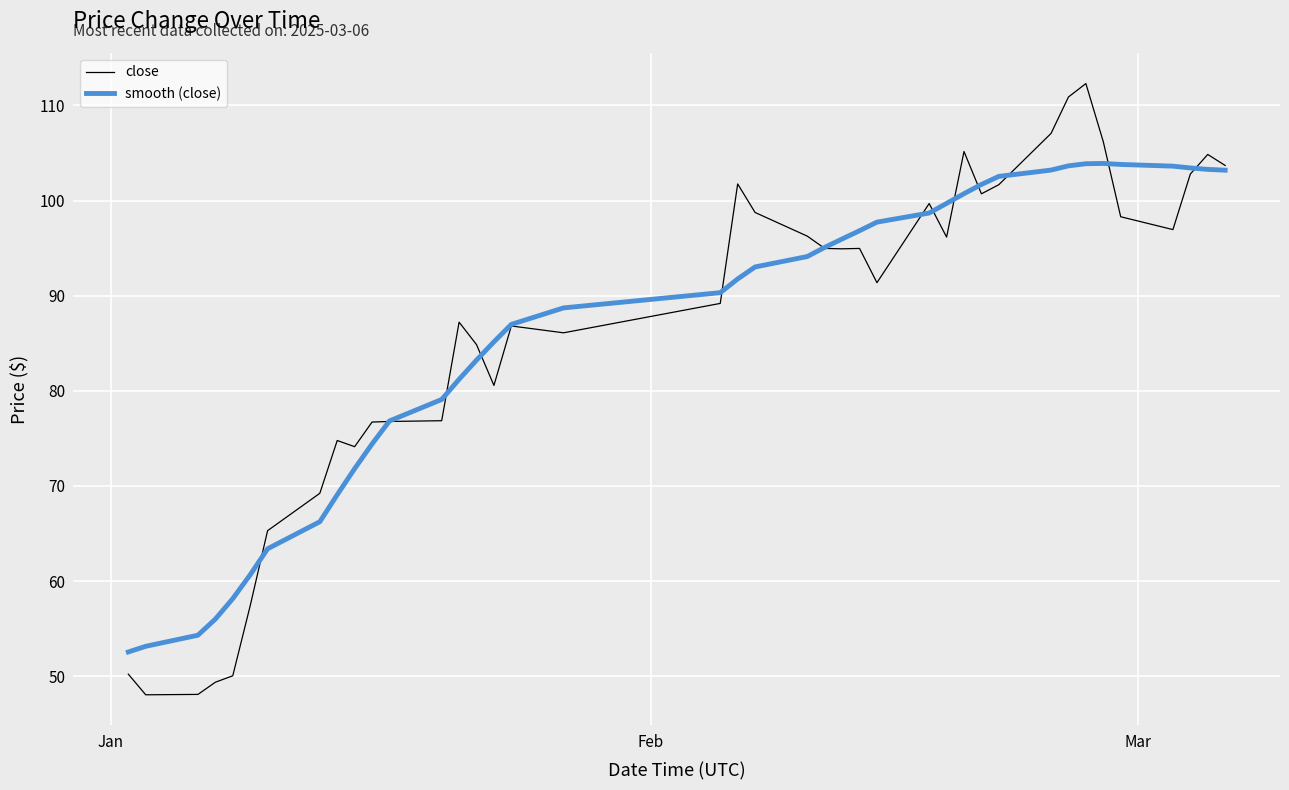

What is the highest value of the close series?

112.3